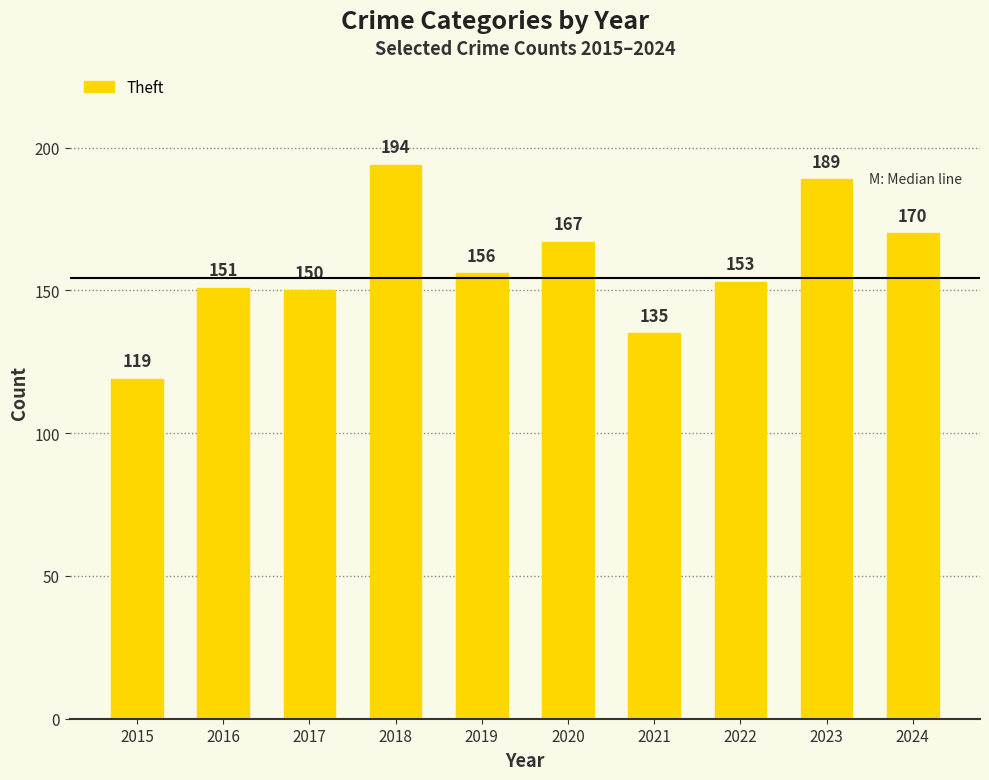

Reading left to right, list all the values displayed in this chart.

2015=119	2016=151	2017=150	2018=194	2019=156	2020=167	2021=135	2022=153	2023=189	2024=170